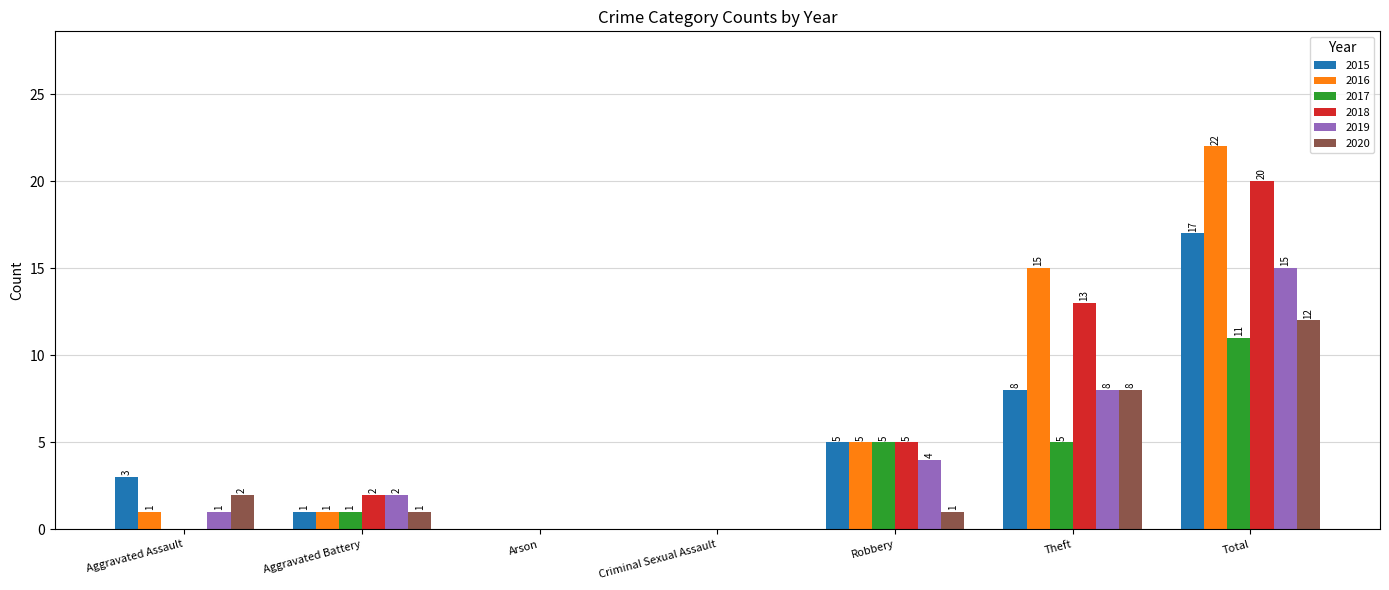

Between Aggravated Assault and Theft, which series saw the biggest shift?

2016